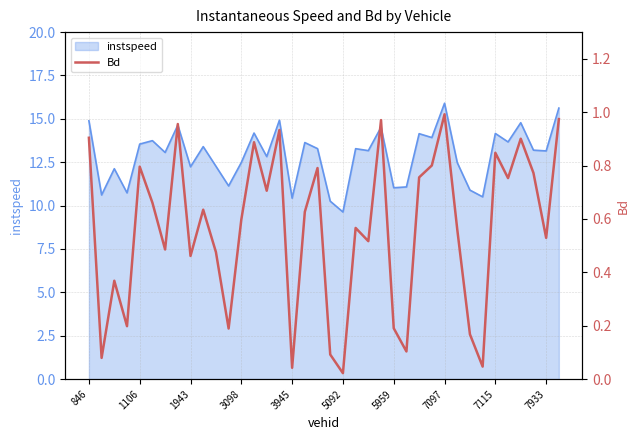

How many interior local valleys (lower than both neighbors) does the data have?

13